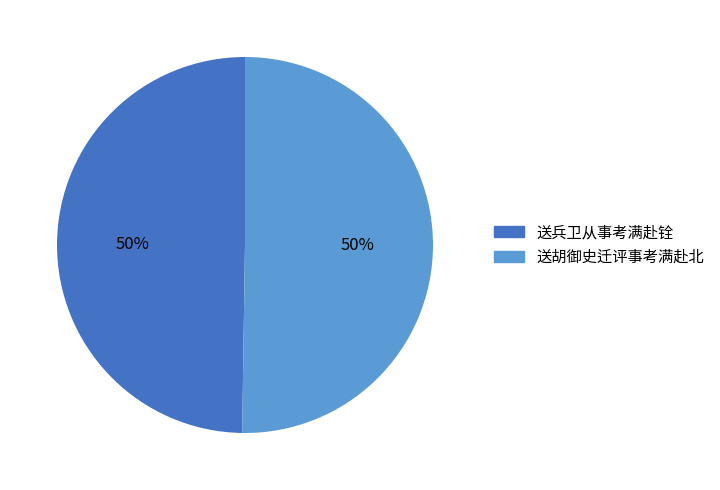

Is it true that 送胡御史迁评事考满赴北 is 59% of the pie?

False